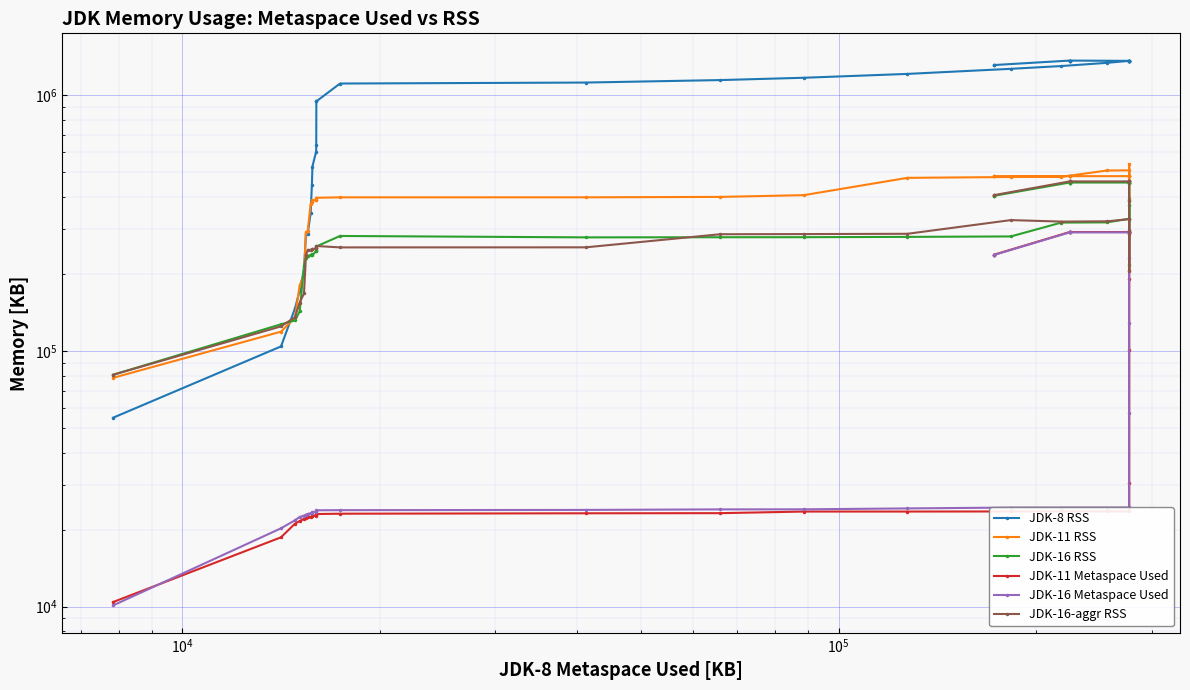

True or false: JDK-11 Metaspace Used and JDK-16-aggr RSS cross at least once.

False